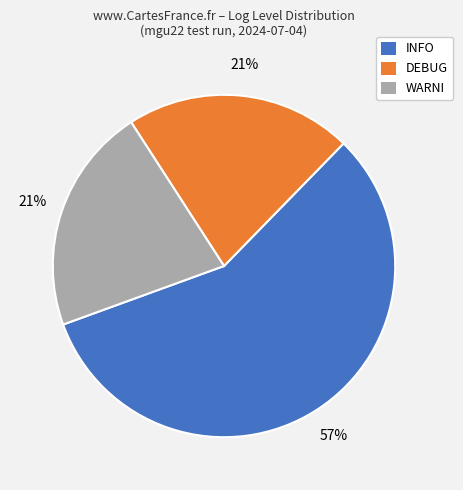

To the nearest percent, what is the difference between the DEBUG and WARNI slice percentages?

0%